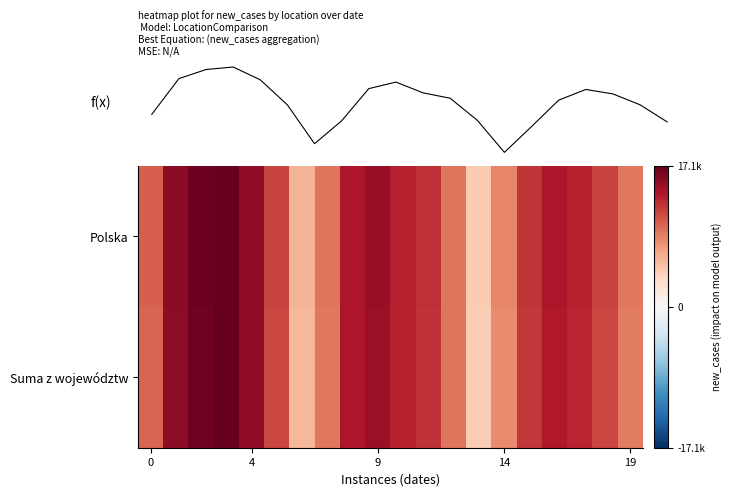

What is the difference between the second highest and second lowest values in the f(x) series?

10974.0